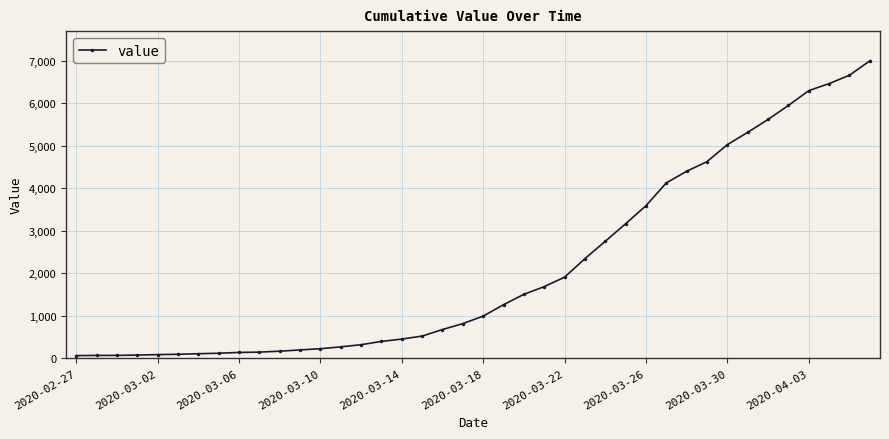

What is the value of the 36th point from the left?

5947